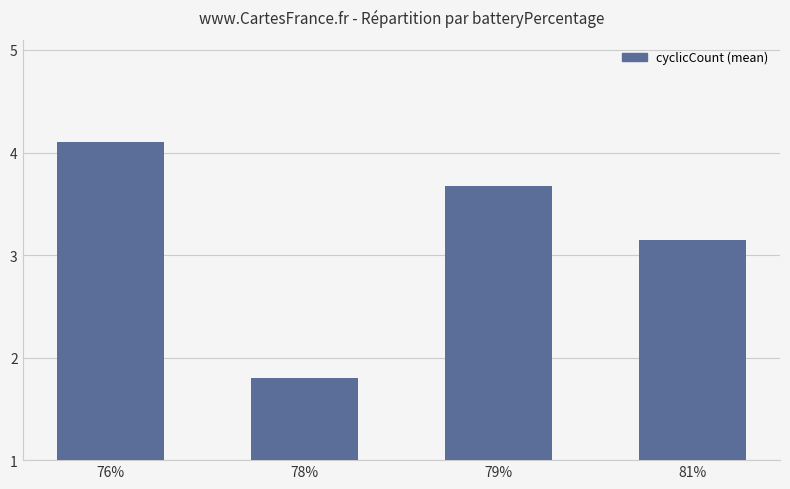

Does the chart contain stacked bars?

No